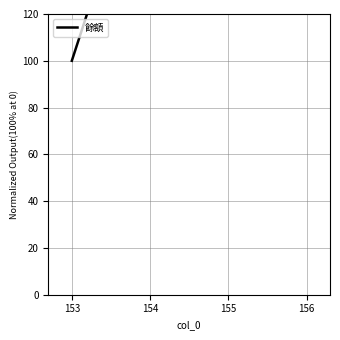

True or false: the data has more than 0 interior local peaks.

False